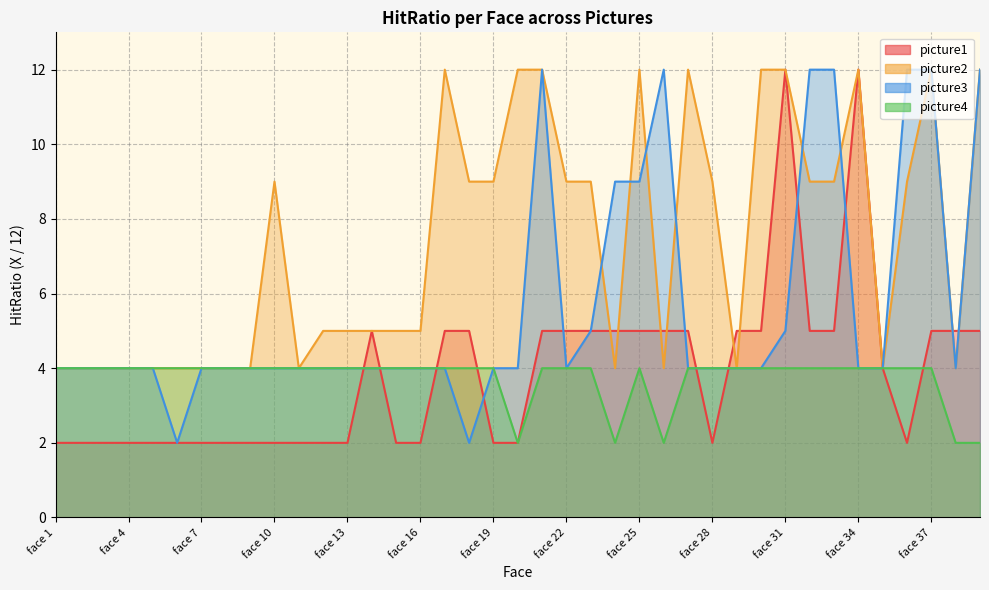

How many interior local peaks does the picture4 series have?

1